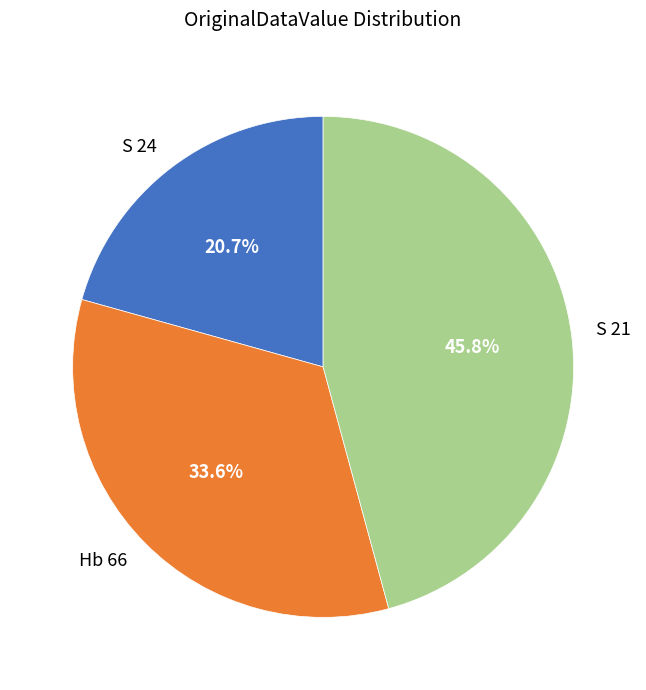

To the nearest percent, what portion does S 24 represent?

21%